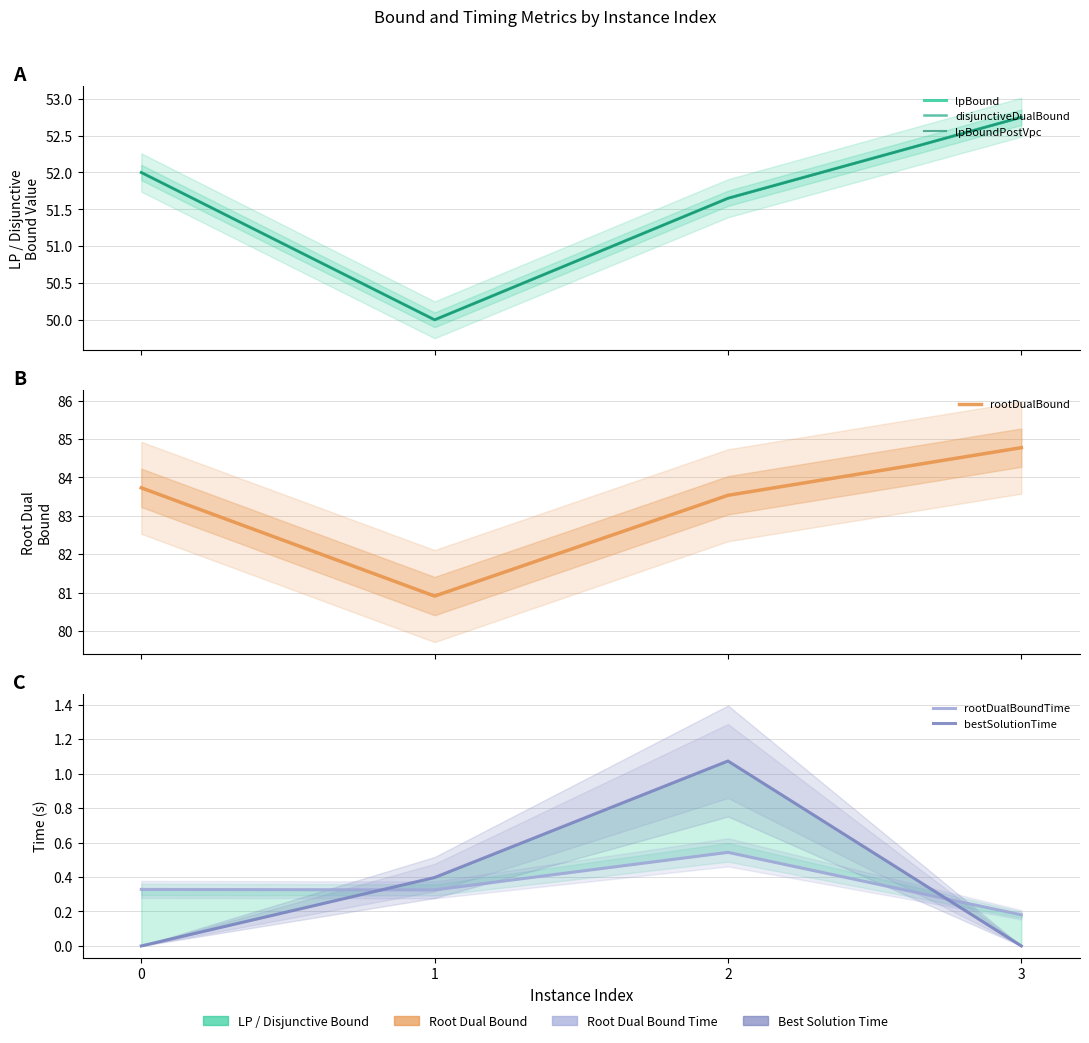

How many series are shown in this chart?

6